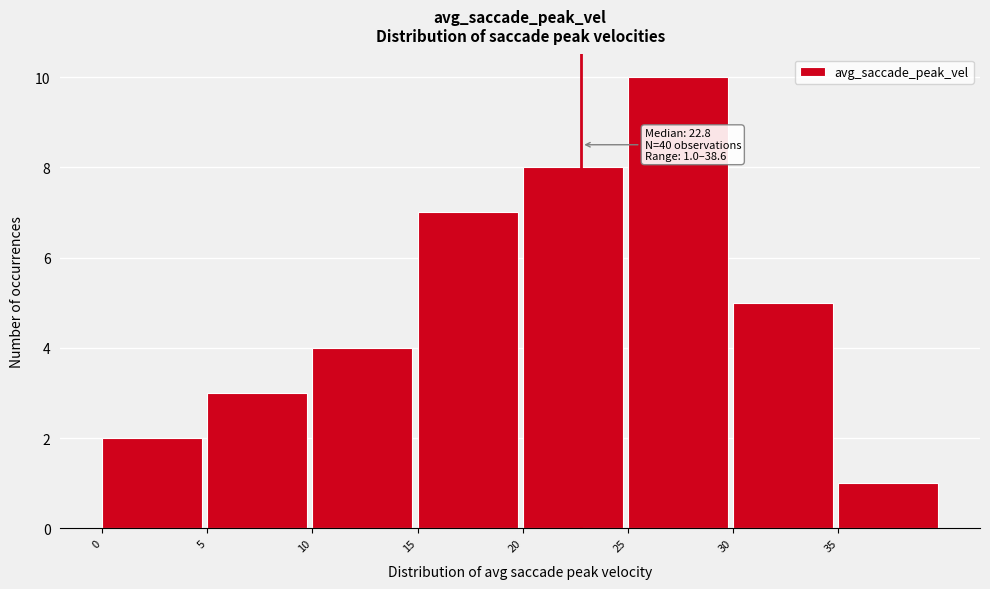

Which range on the x-axis has the tallest bar?

25 to 30